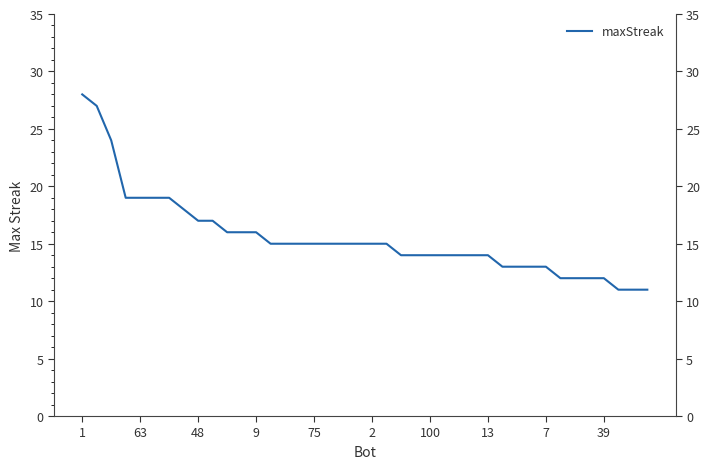

Count the number of data series in this chart.

1